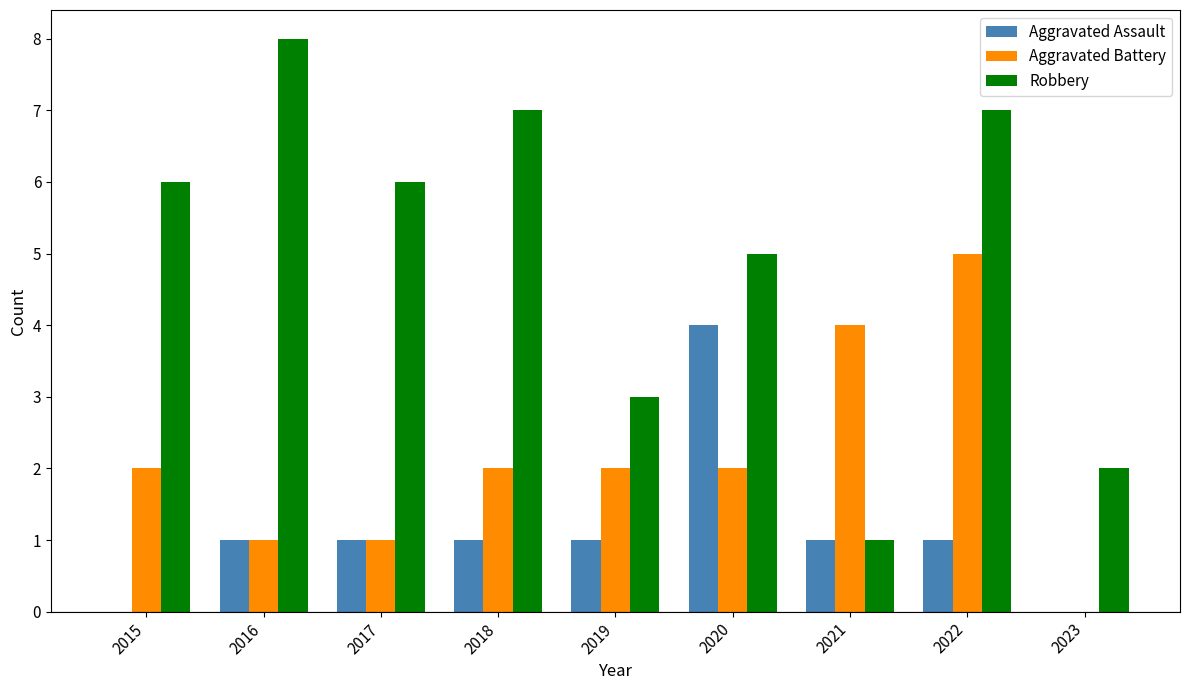

Is the value of Aggravated Battery at 2016 greater than the value of Robbery at 2020?

No